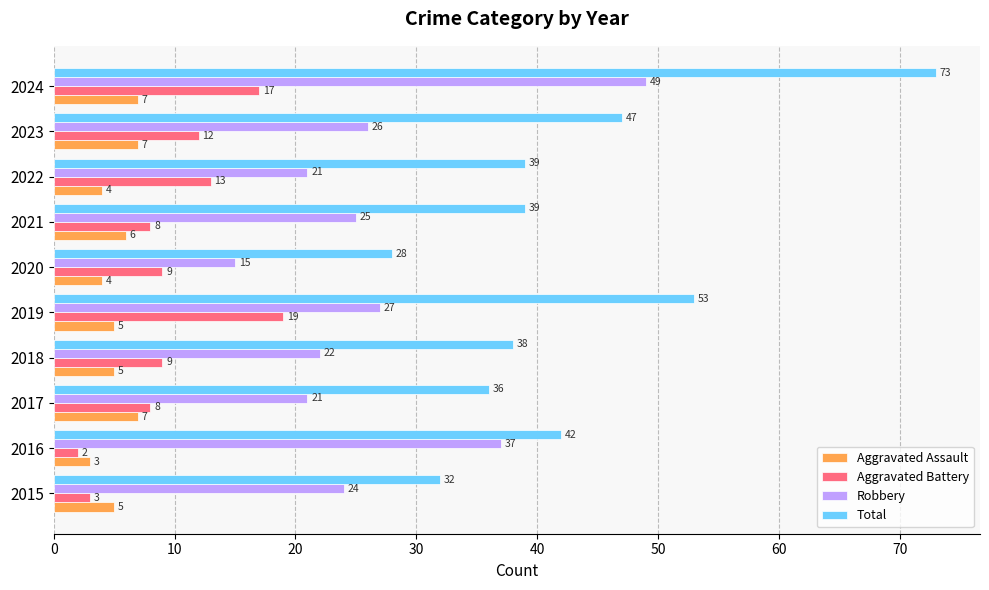

True or false: Aggravated Battery has a value of 12 at 2023.

True